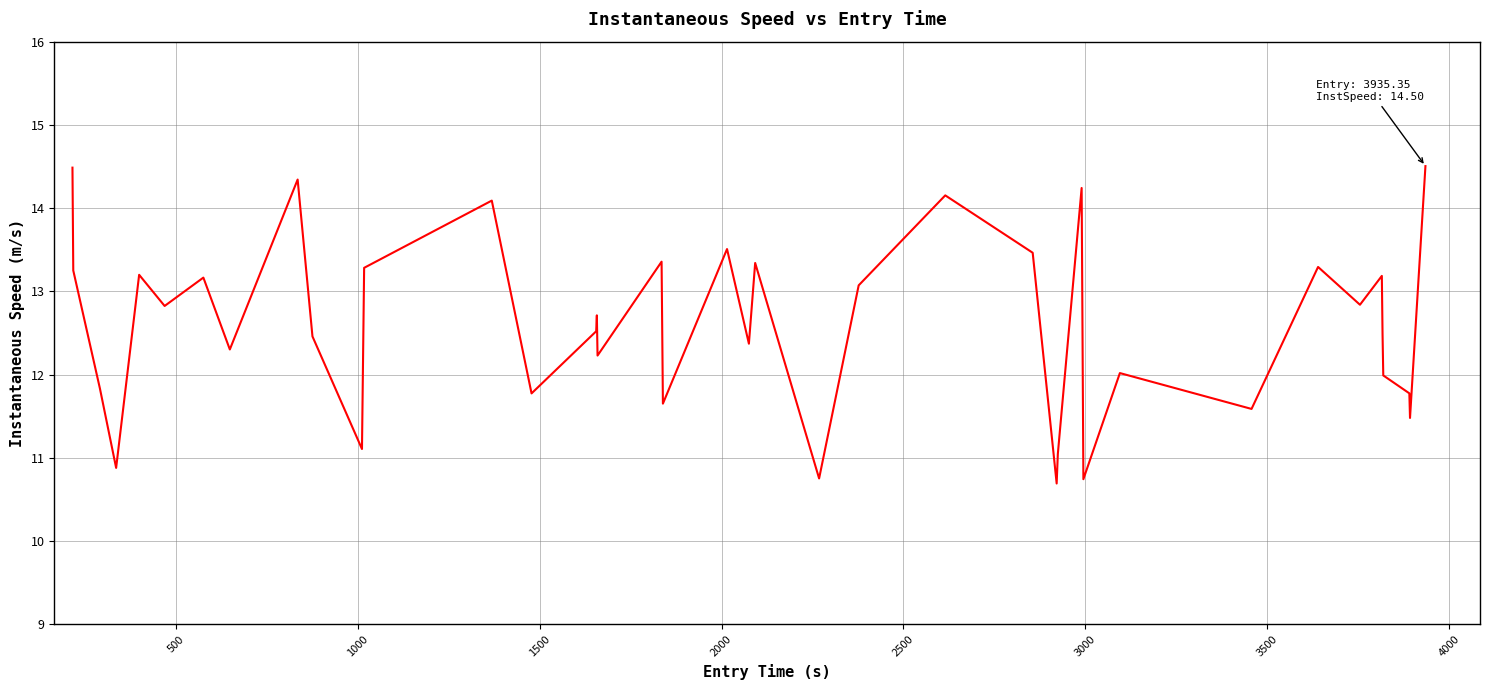

What is the difference between the maximum and minimum values?

3.8